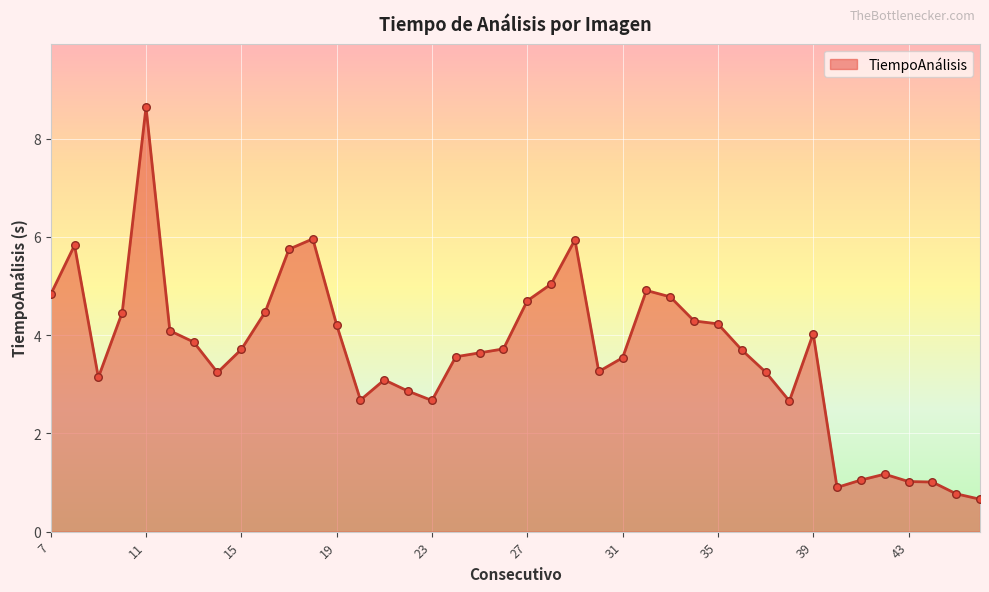

What is the greatest value displayed?

8.6